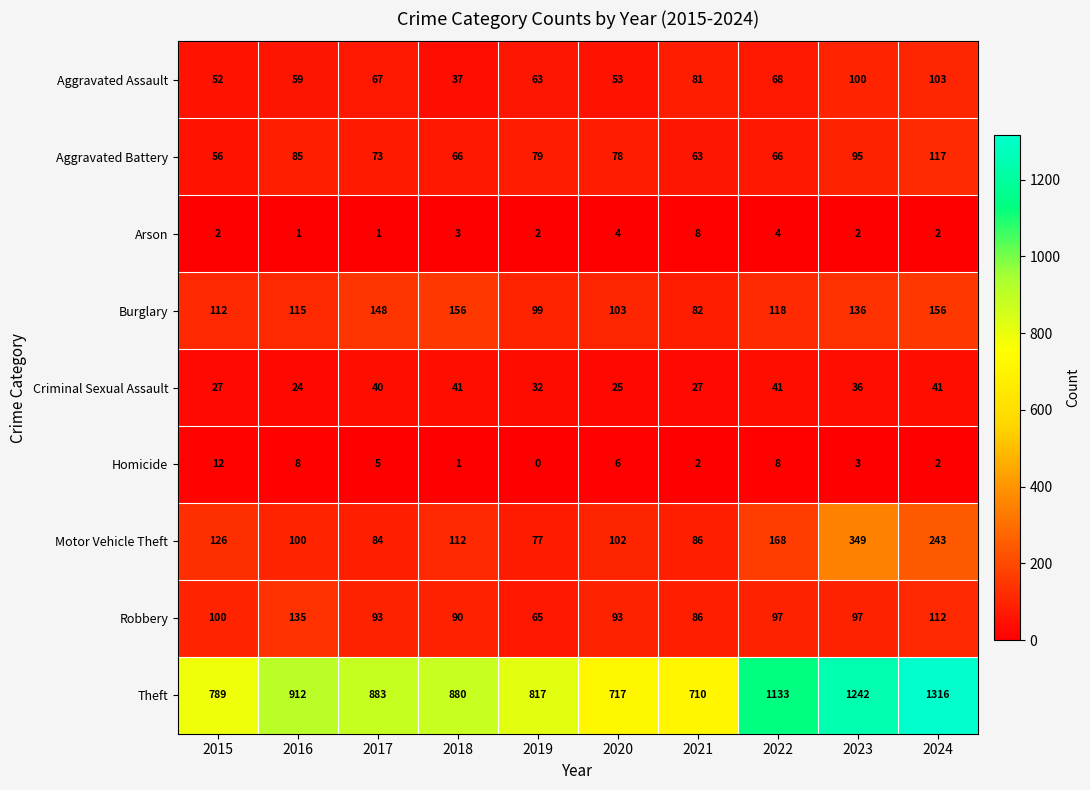

Rank the series by their maximum value, from highest to lowest.

Theft, Motor Vehicle Theft, Burglary, Robbery, Aggravated Battery, Aggravated Assault, Criminal Sexual Assault, Homicide, Arson